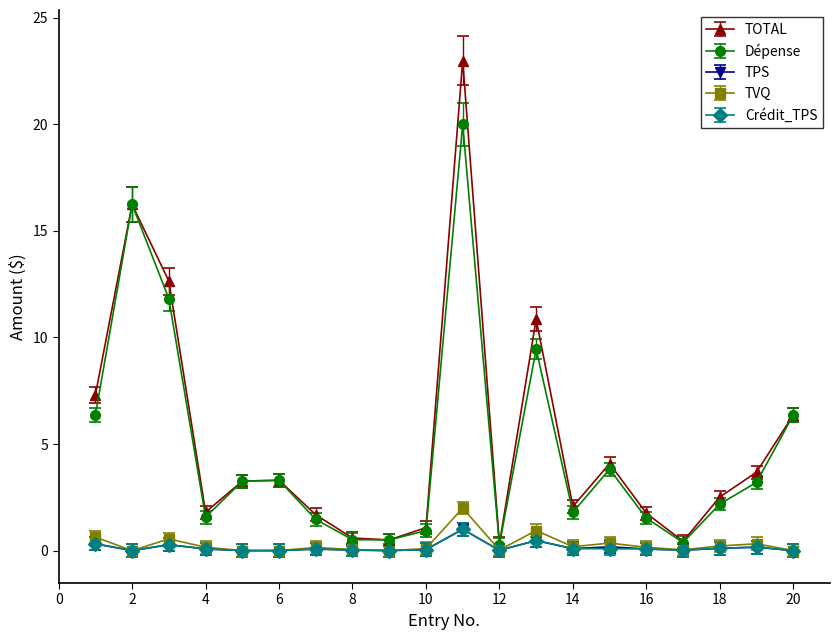

True or false: Crédit_TPS has more than 0 interior local peaks.

True